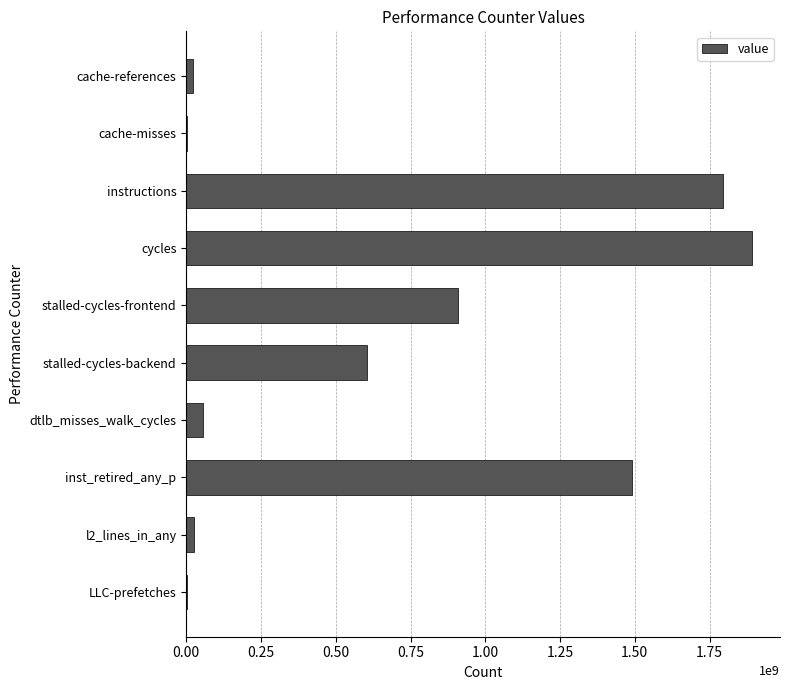

What is the maximum value shown in the chart?

1891160496